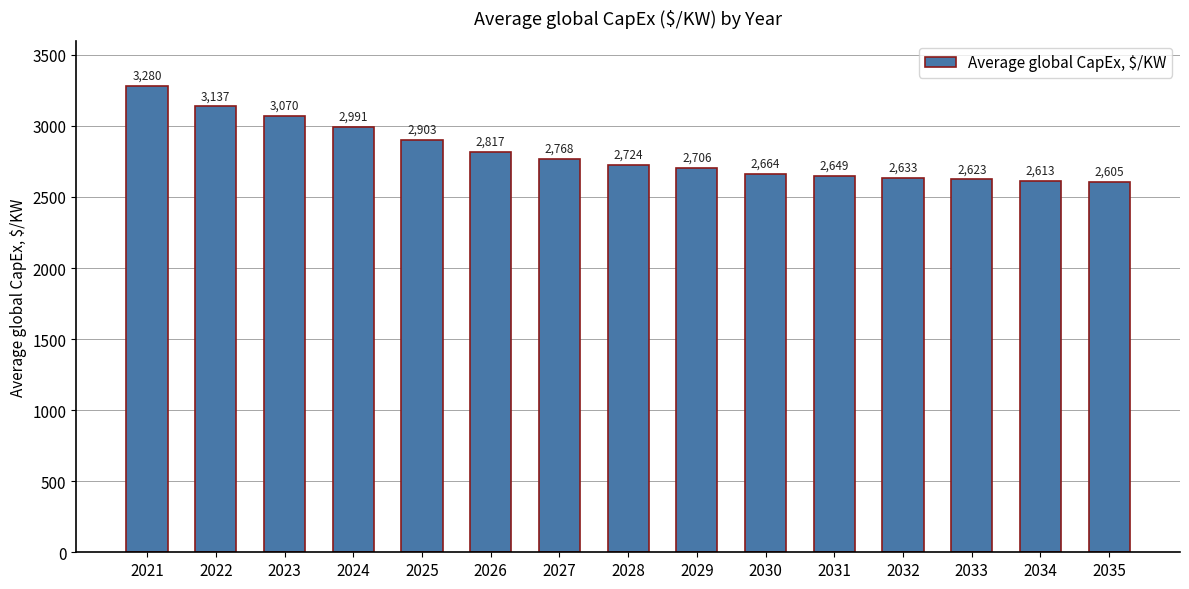

What is the sum of all values?

42182.2